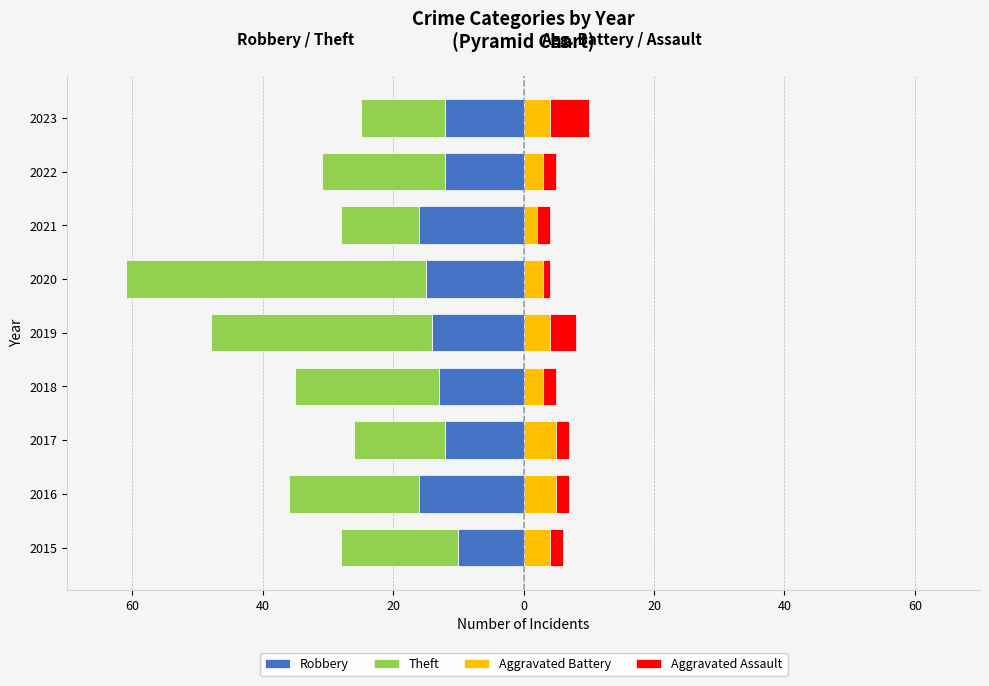

How many values in the Aggravated Battery series are below 4?

4